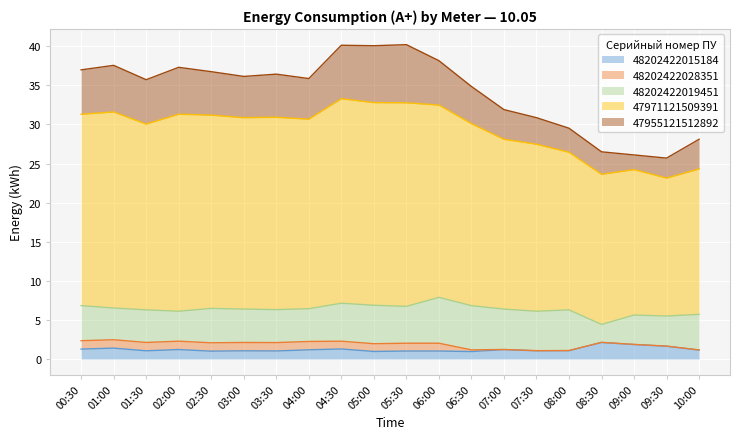

What position from the left is 10:00?

20